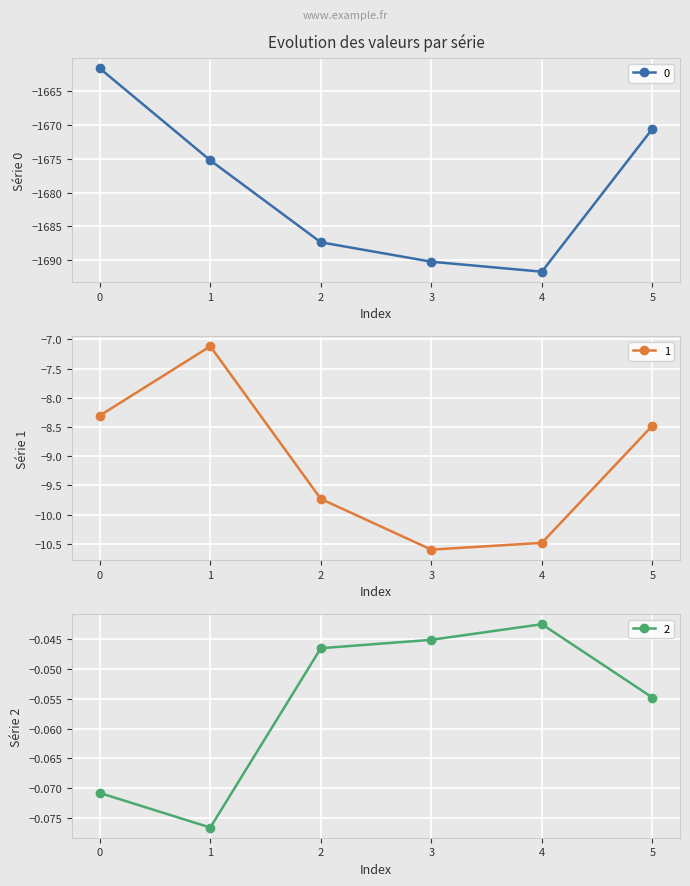

What is the sum of the 0 values at 0 and 3?

-3351.9